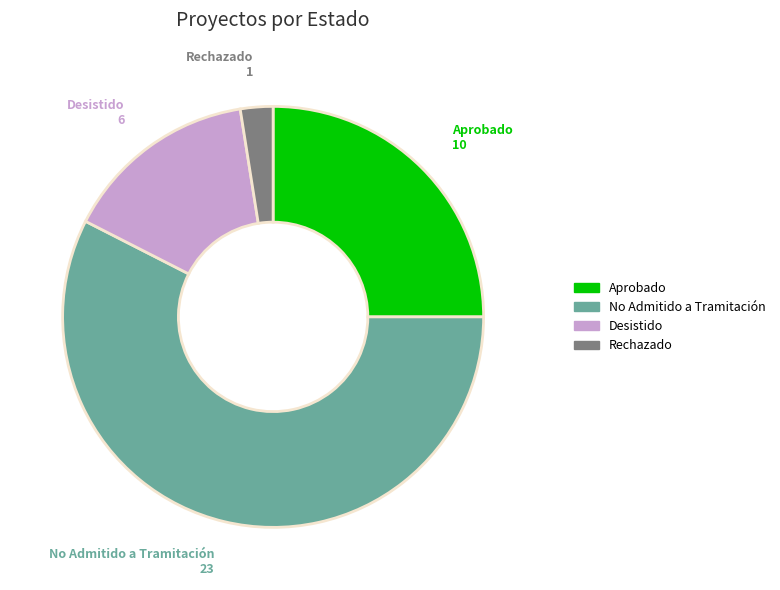

Is there any slice that represents more than half of the pie?

Yes